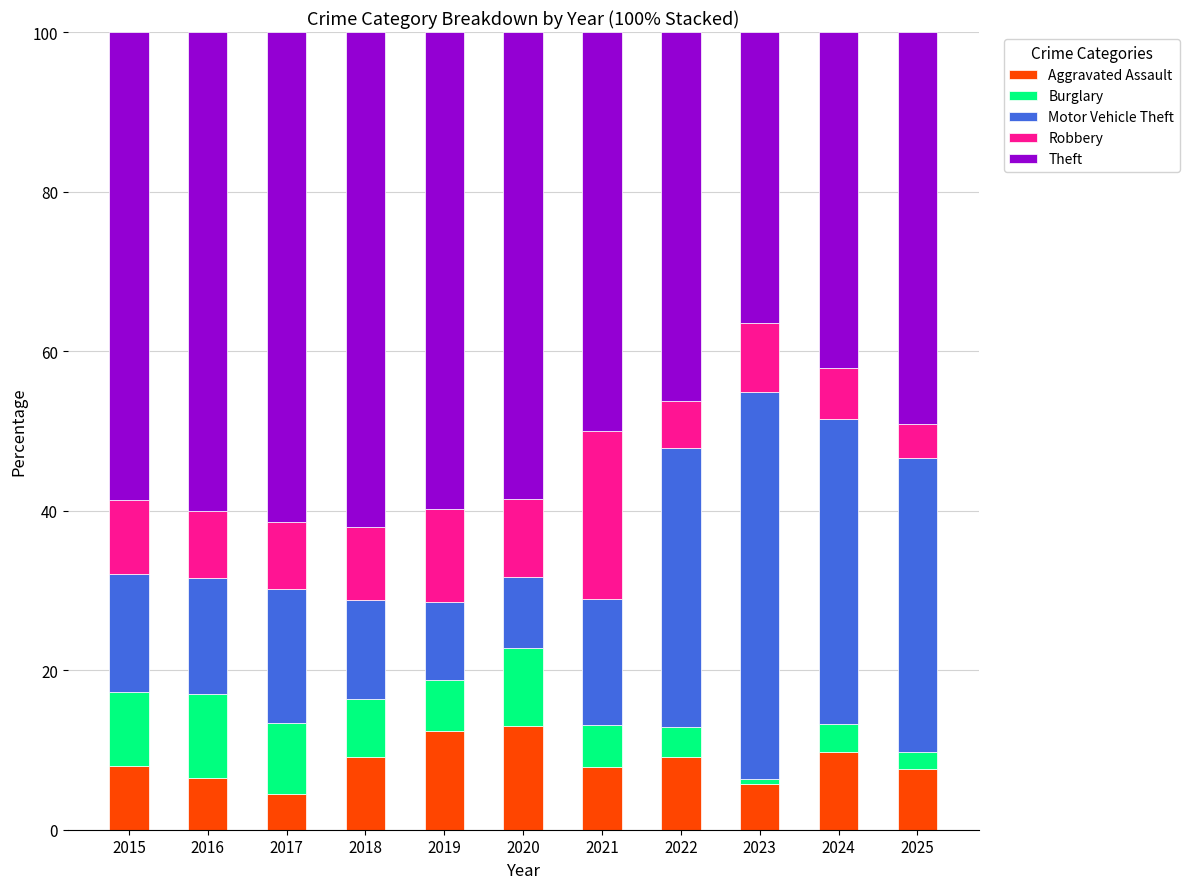

What is the lowest value of the Aggravated Assault series?

4.5